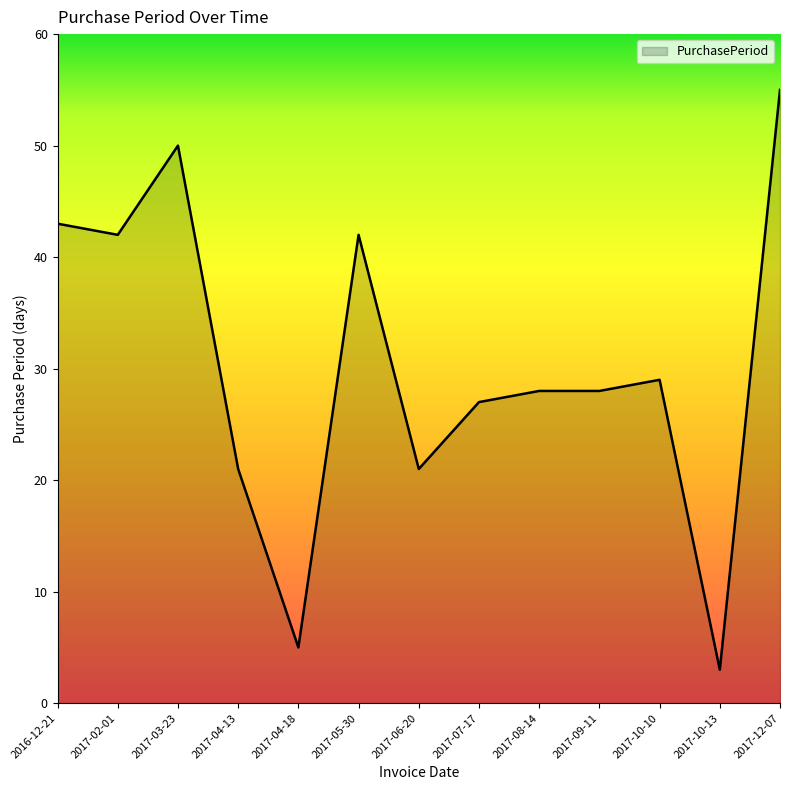

Does the chart have visible grid lines?

No